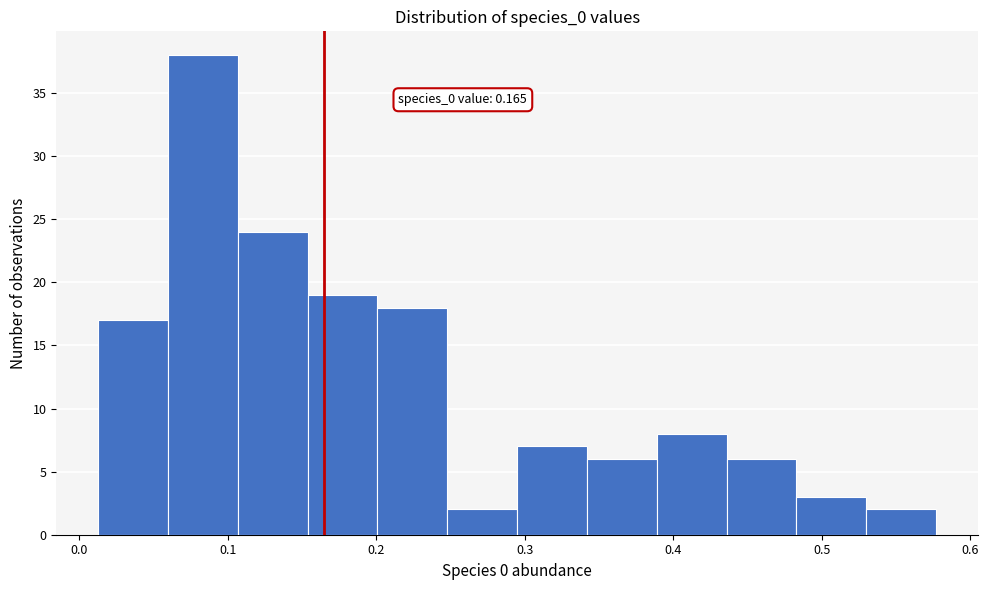

Which range on the x-axis has the tallest bar?

0.06 to 0.11